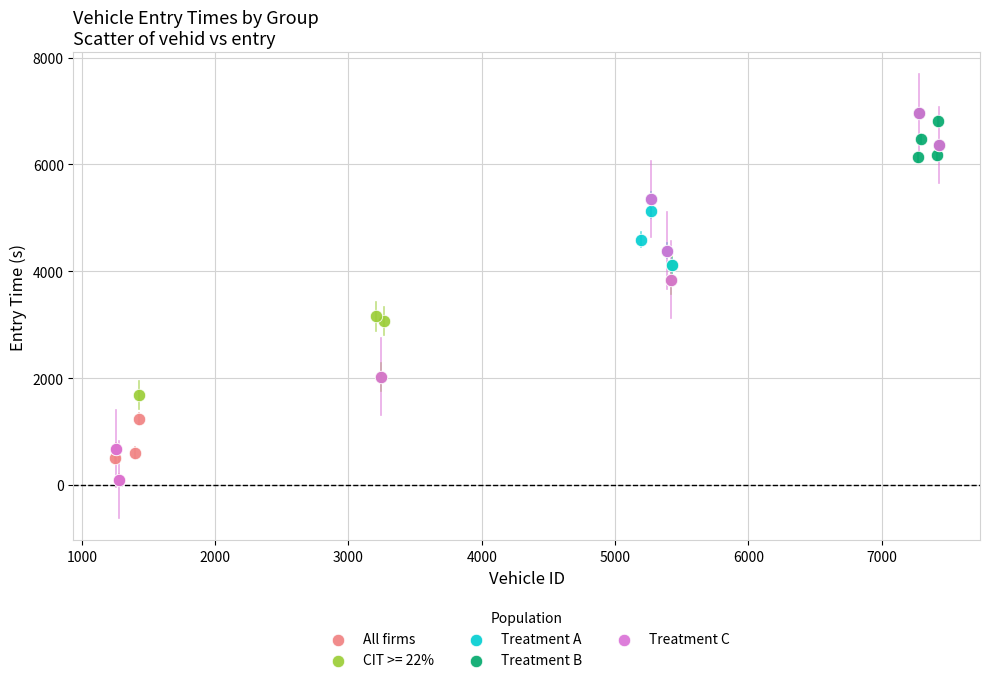

Which series has the largest Y range (max minus min)?

Treatment C